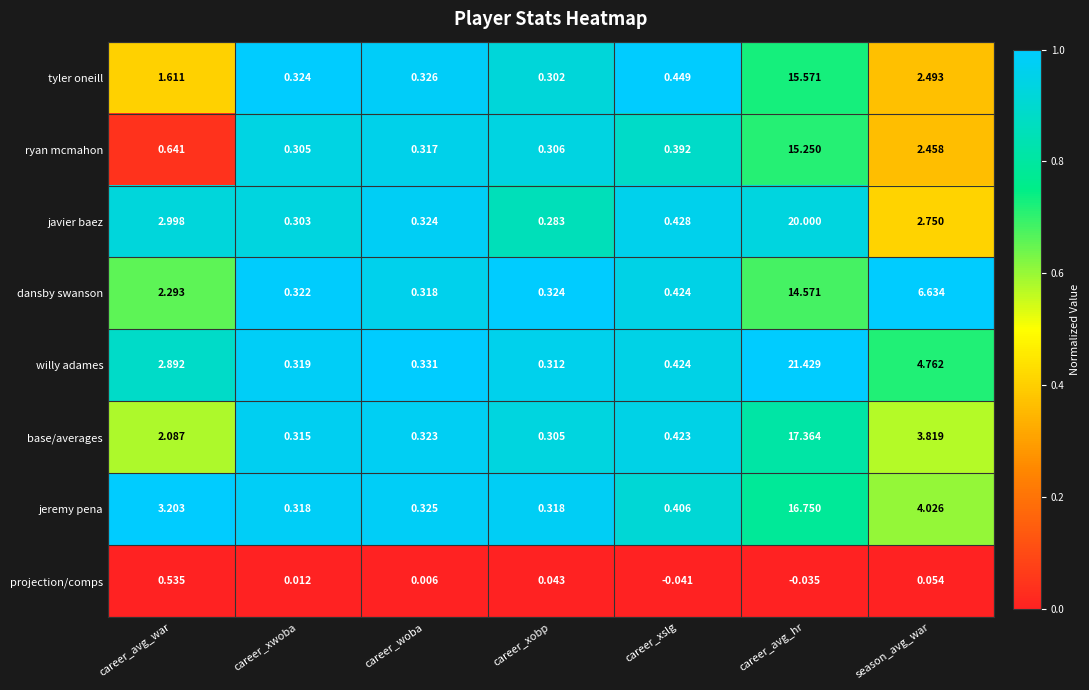

At which label does jeremy pena reach its peak?

career_avg_hr